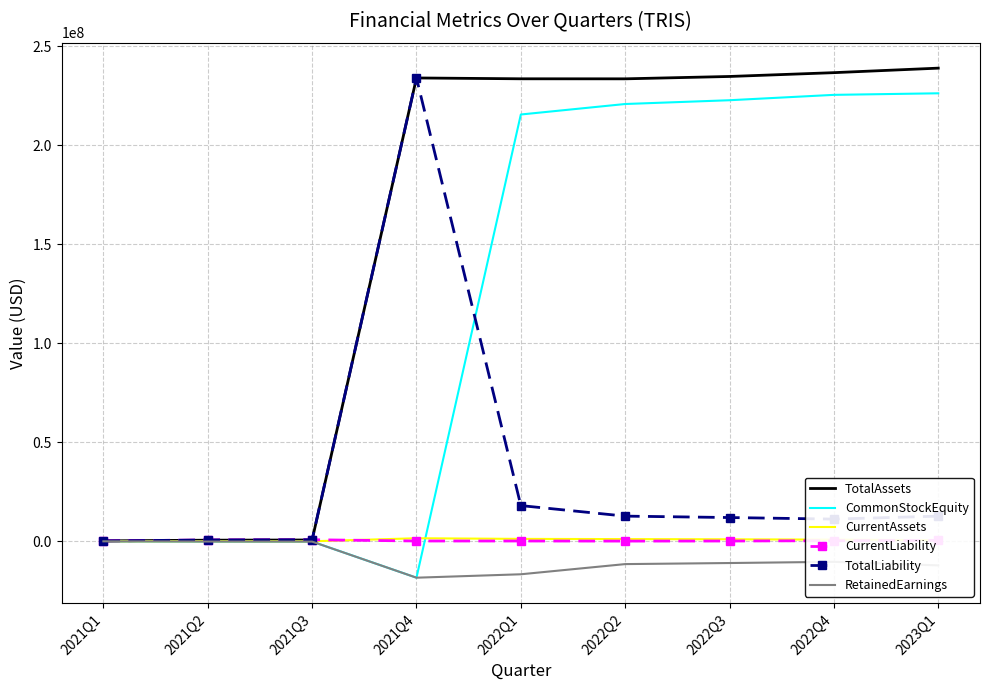

Which label corresponds to the largest value in the chart?

2023Q1